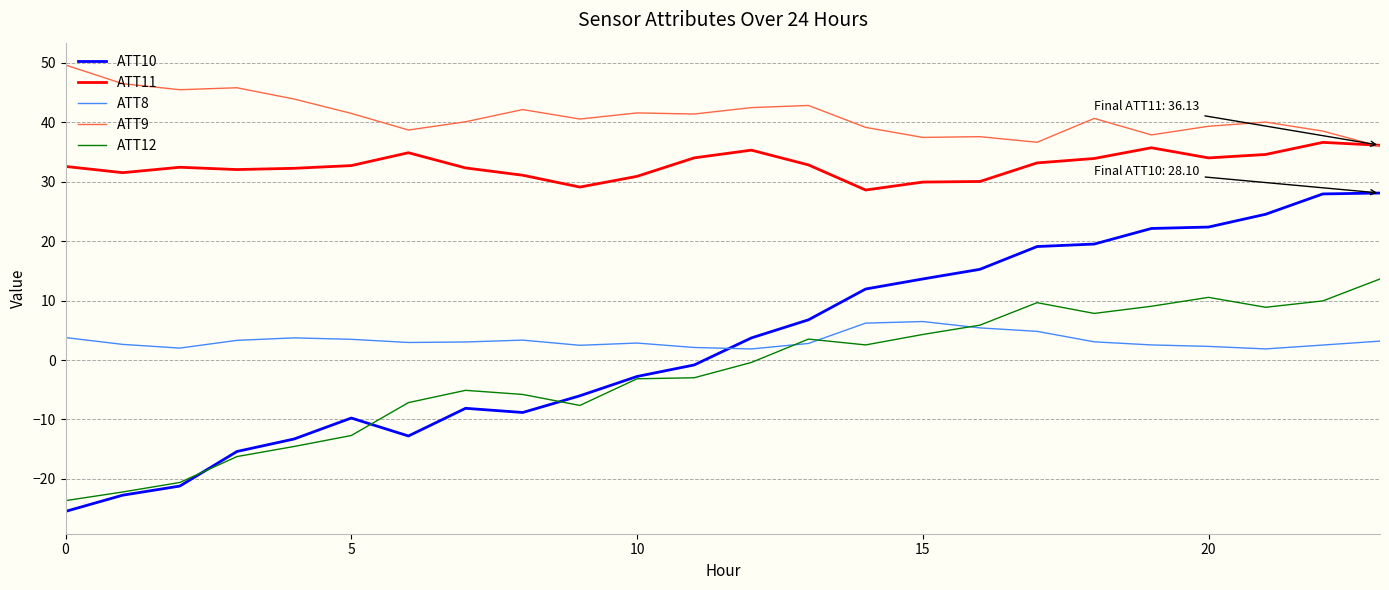

What is the minimum value for ATT11?

28.6